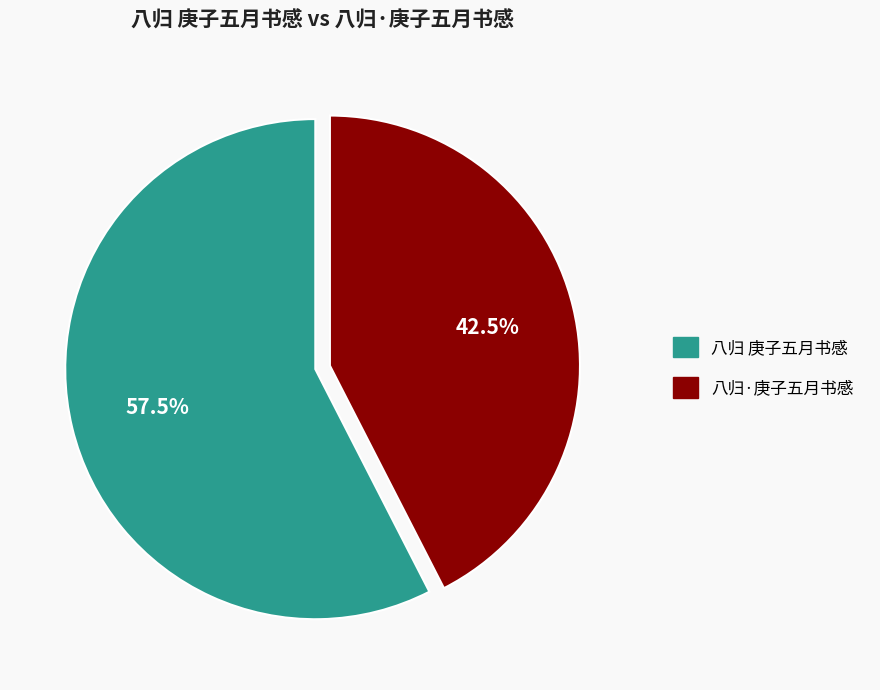

Which has a higher value, 八归·庚子五月书感 or 八归 庚子五月书感?

八归 庚子五月书感